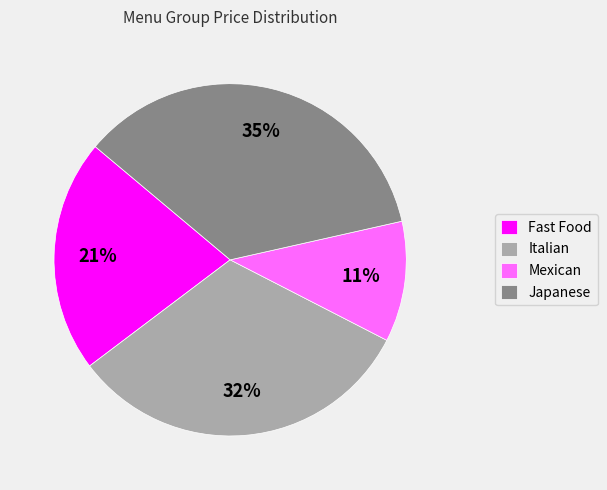

Which slice is the largest?

Japanese